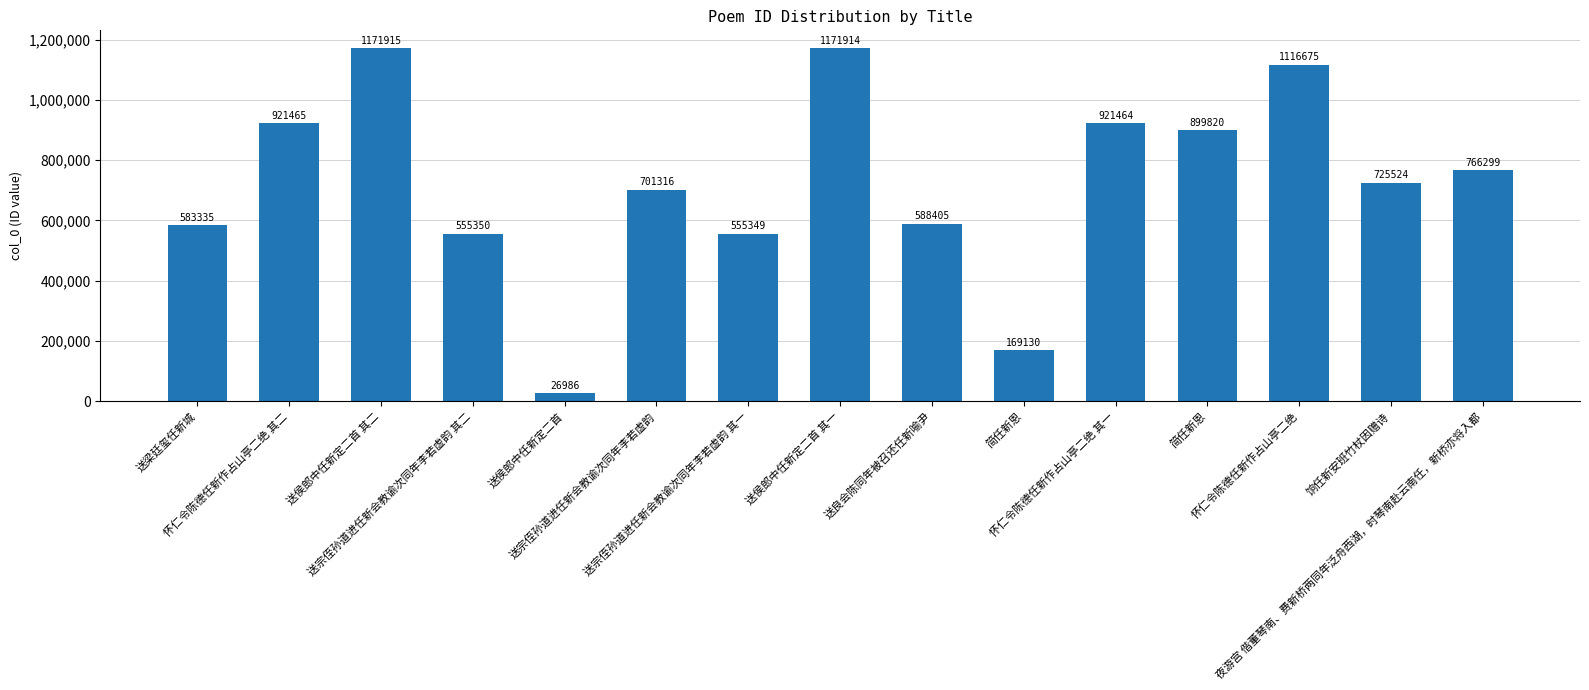

Where is the data nearest to the value 599450?

送良会陈同年被召还任新喻尹